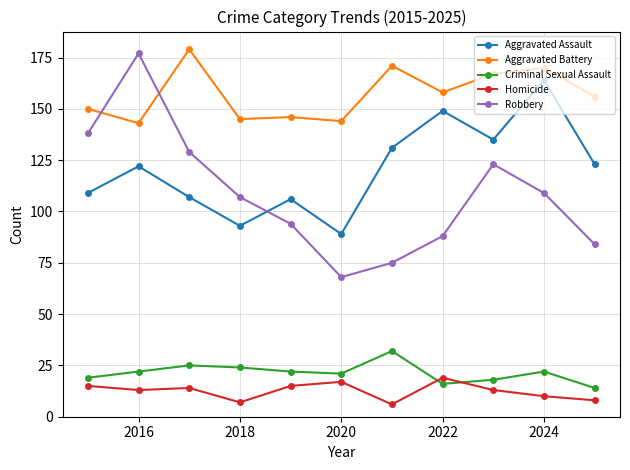

In Aggravated Battery, how many points are higher than both neighbors (excluding endpoints)?

4